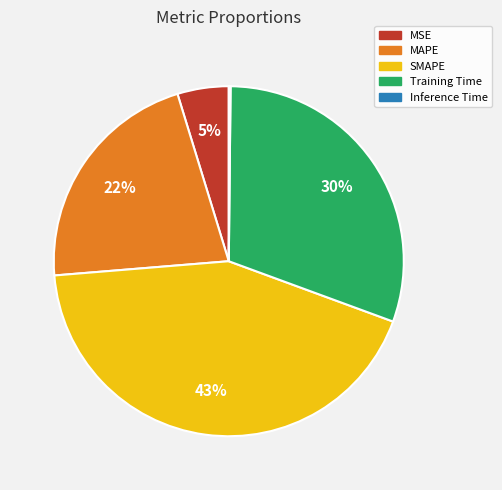

Is it true that MAPE is 16% of the pie?

False